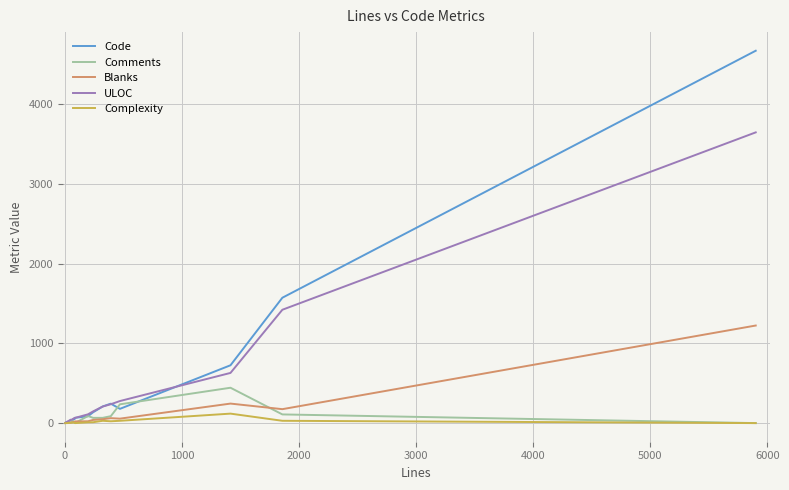

Which series has the largest range (max minus min)?

Code